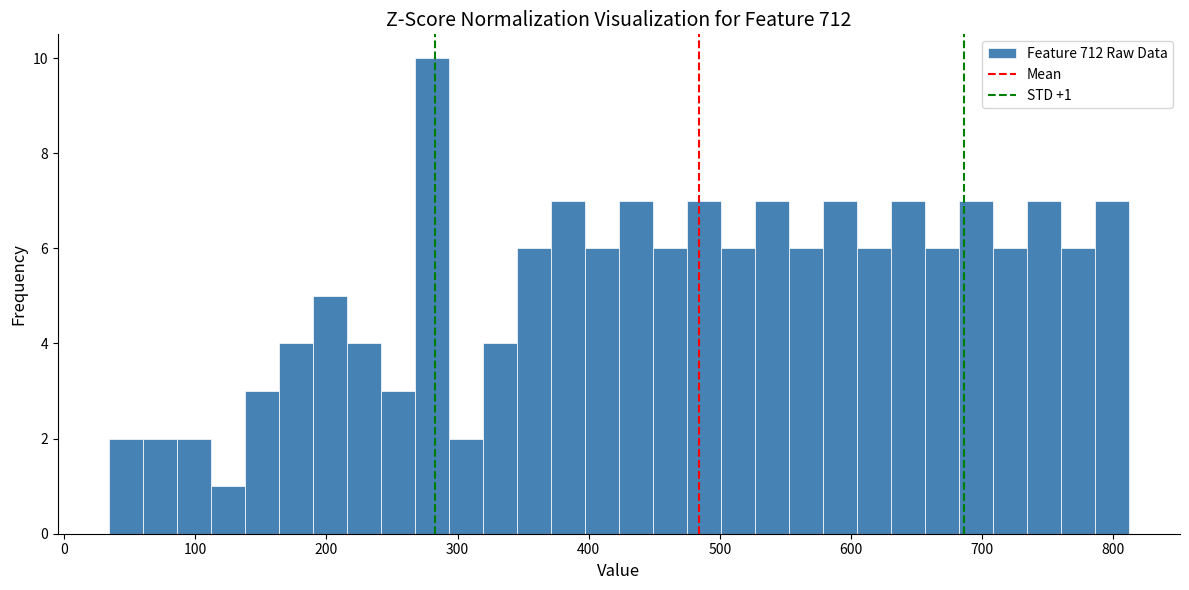

Around what value on the x-axis is the tallest bar? Give the approximate position of its centre, as read against the axis.

280